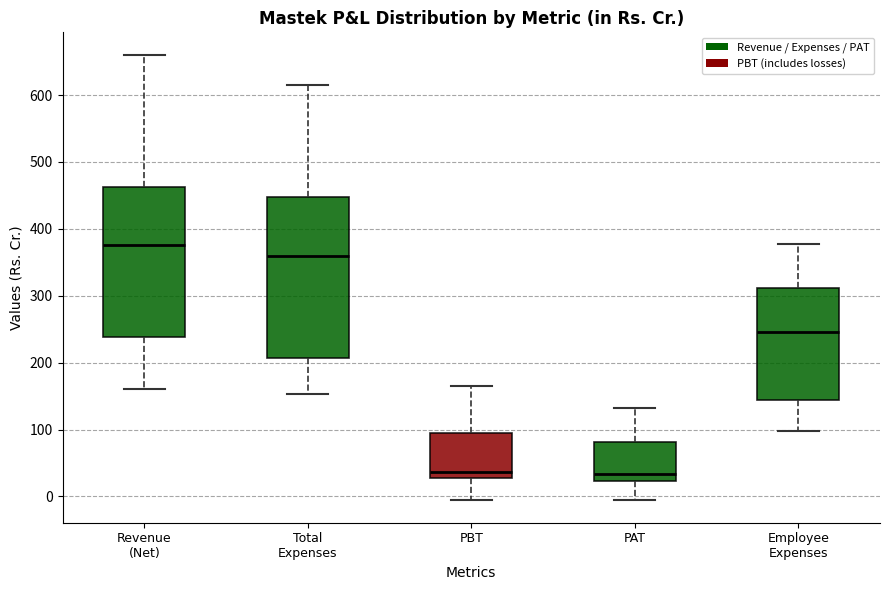

Reading left to right, transcribe this box plot: for each box, give where its median line is, the range the box spans, and where its two whiskers end, as read against the y-axis. The values are not printed on the chart, so give them approximately, as read against the axis.

Revenue (Net): median 380, box 240 to 460, whiskers 160 to 660
Total Expenses: median 360, box 210 to 450, whiskers 150 to 620
PBT: median 40, box 30 to 90, whiskers -10 to 170
PAT: median 30, box 20 to 80, whiskers -10 to 130
Employee Expenses: median 250, box 140 to 310, whiskers 100 to 380